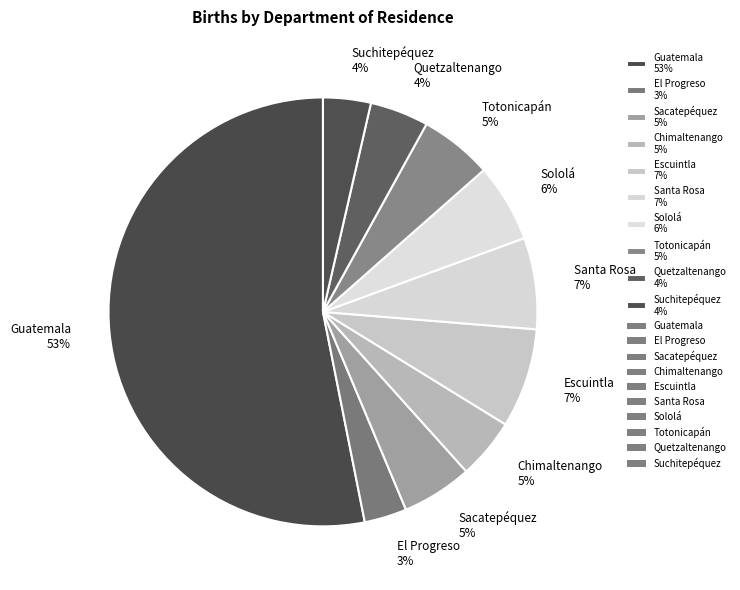

To the nearest percent, what percentage of the pie is Quetzaltenango?

4%